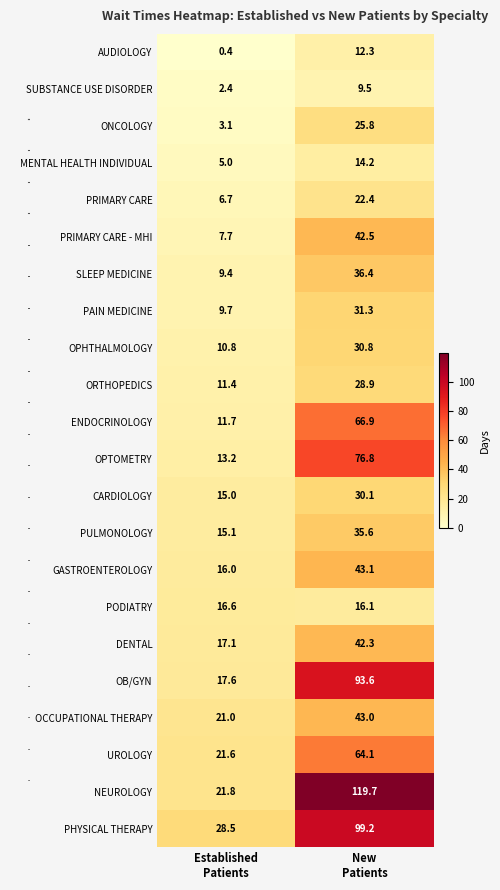

What is the maximum value for ONCOLOGY?

25.8